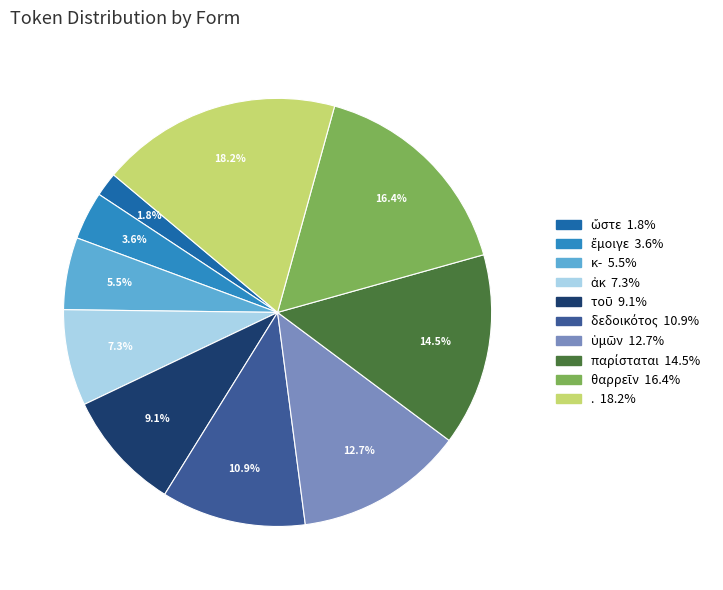

Which slice is the largest?

.